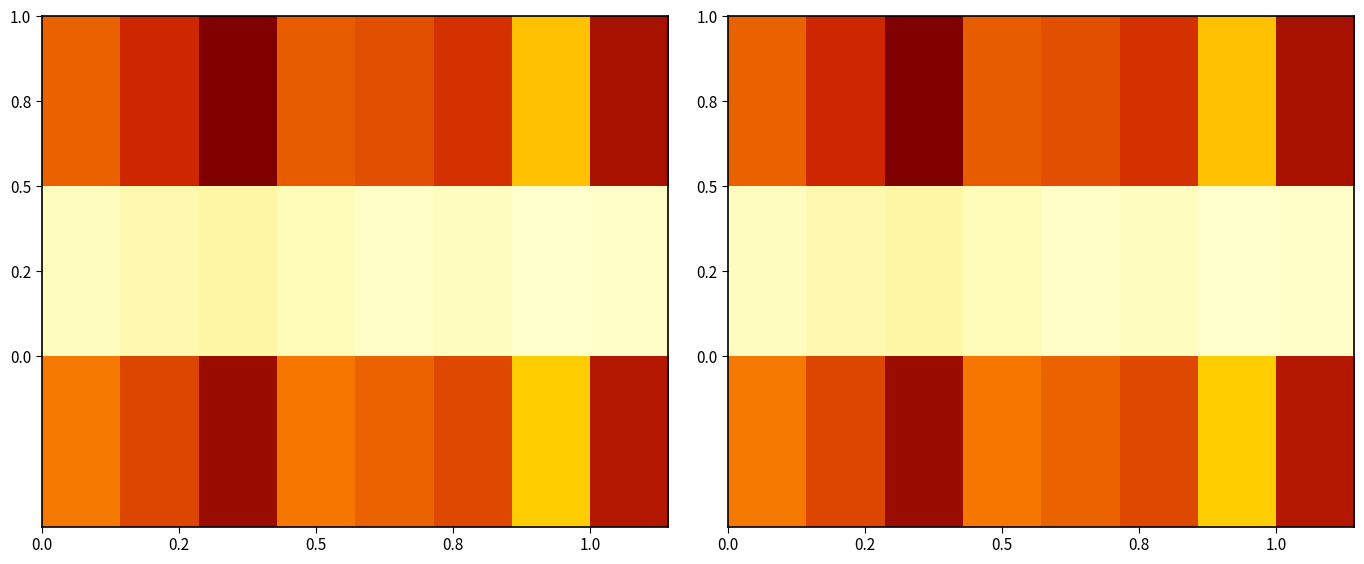

What is the total value across all series at 6?

25792